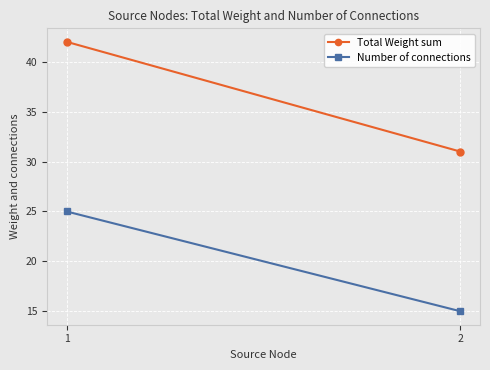

Is the value of Total Weight sum at 1 greater than the value of Number of connections at 2?

Yes